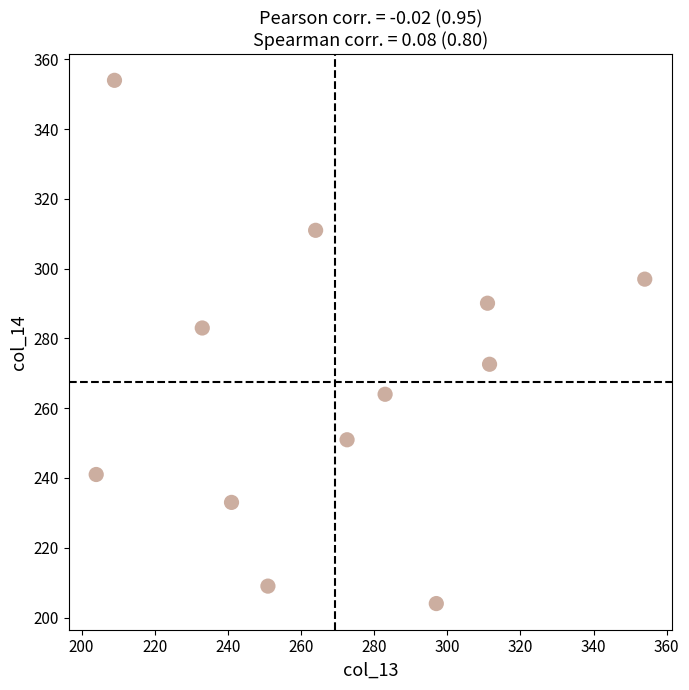

What is the average Y value?

267.5